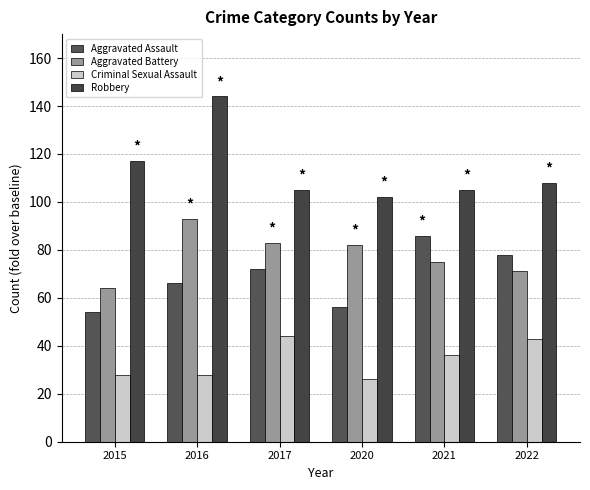

What is the greatest value displayed?

144